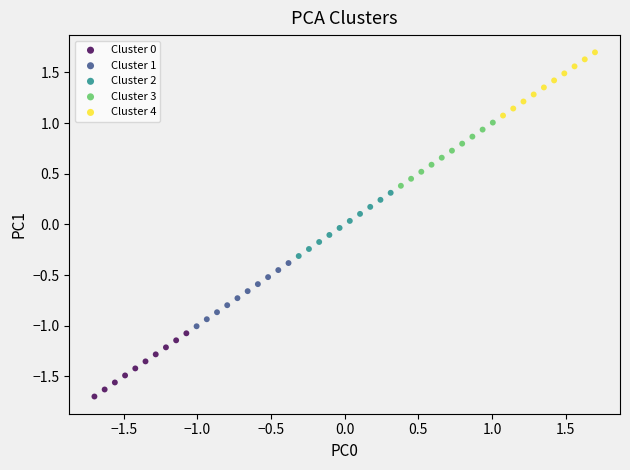

Which series has the largest Y range (max minus min)?

Cluster 4